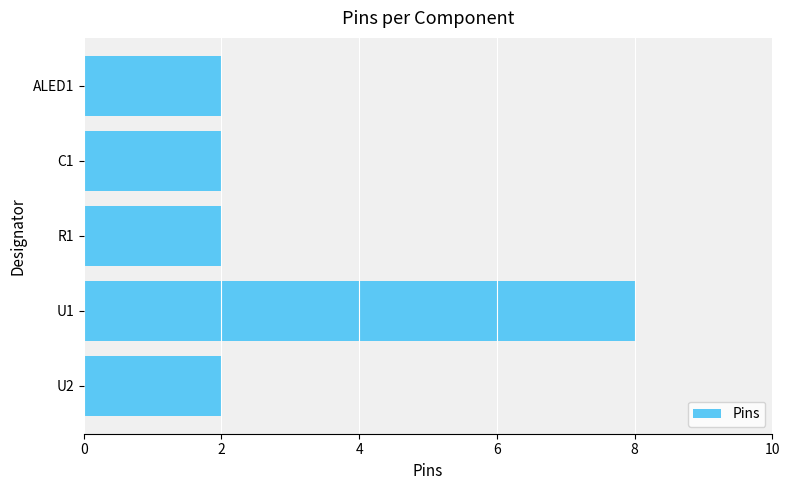

Reading top to bottom, what are all the values shown in this chart?

2	2	2	8	2